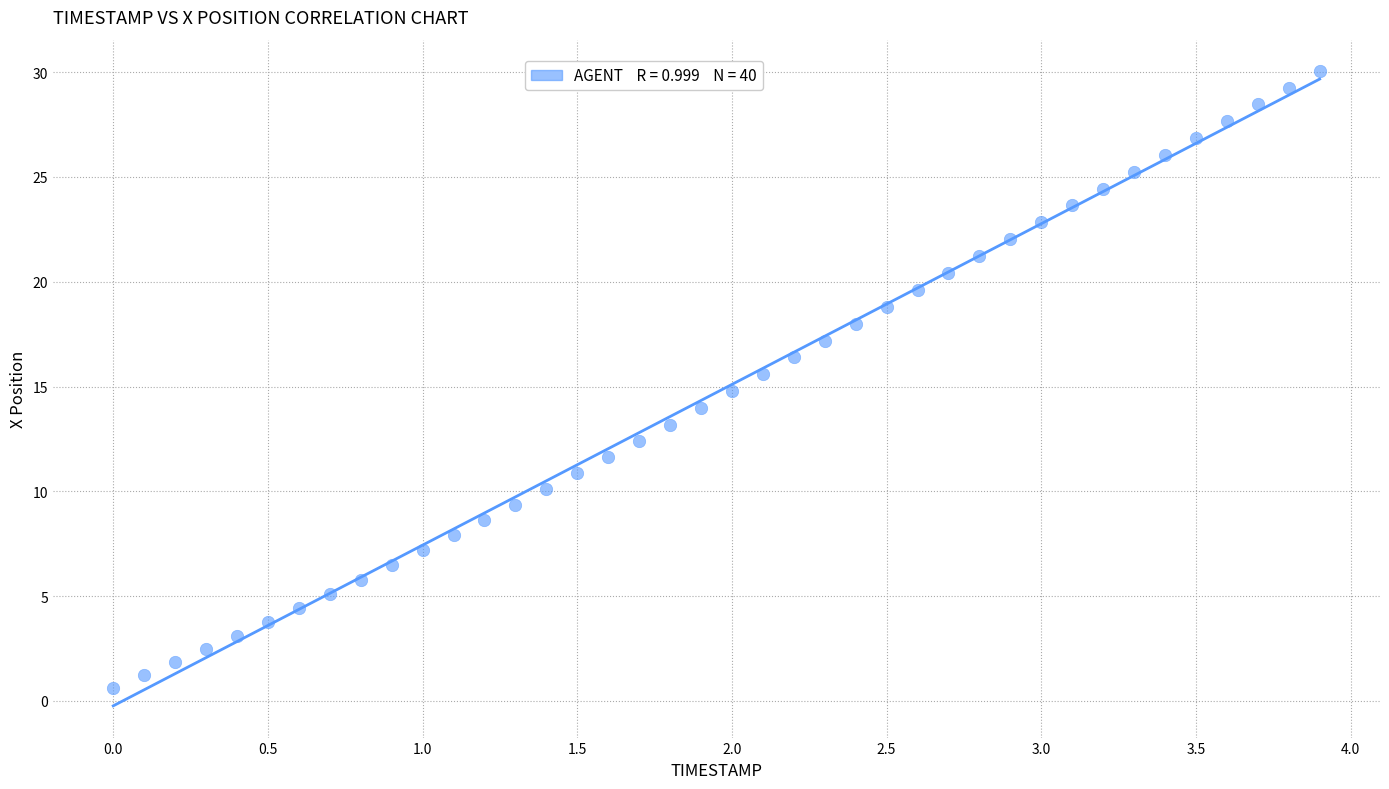

What is the range of Y values (max minus min)?

29.4